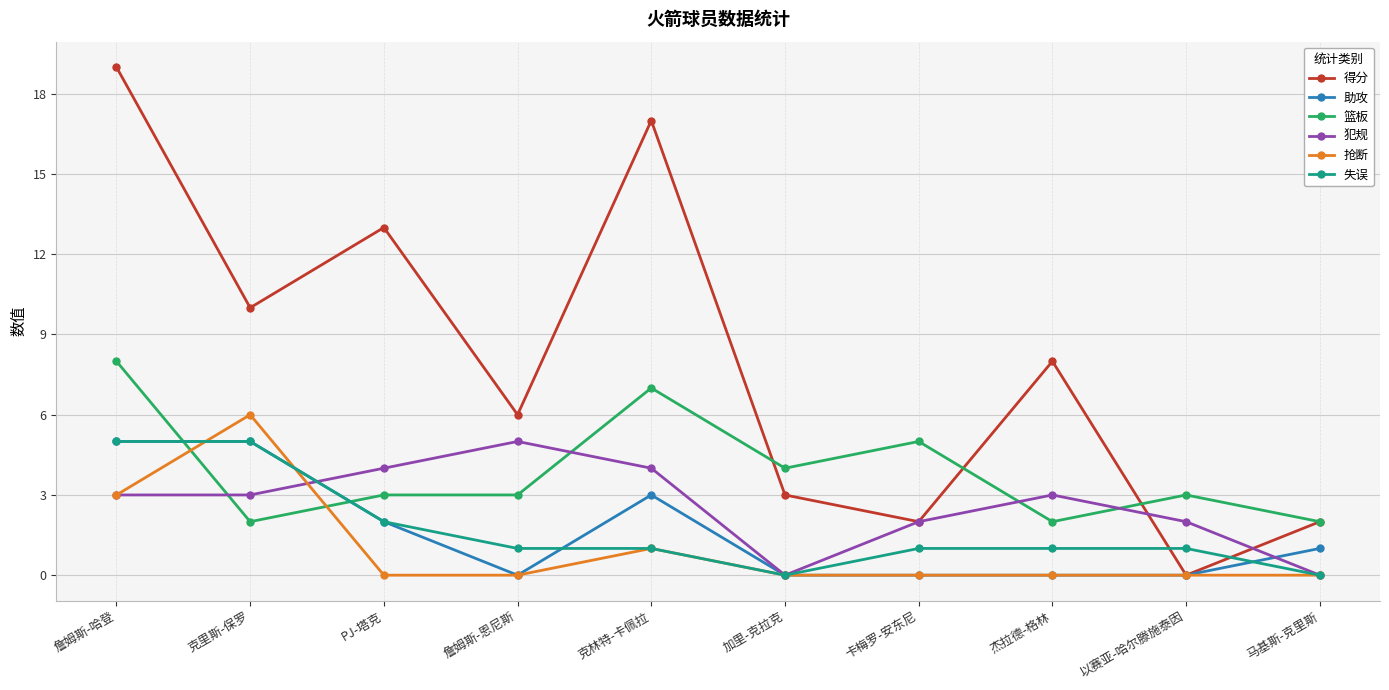

What is the average value of the 篮板 series?

4